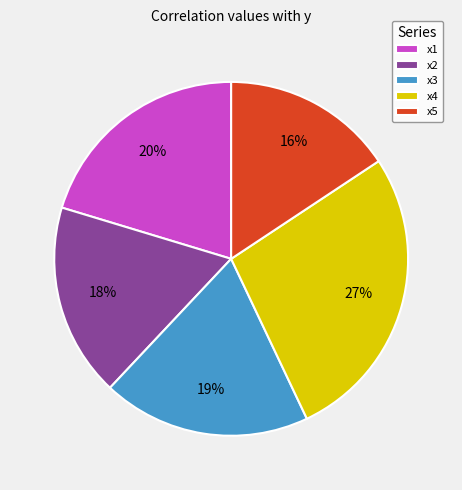

To the nearest percent, what percentage of the pie is x5?

16%